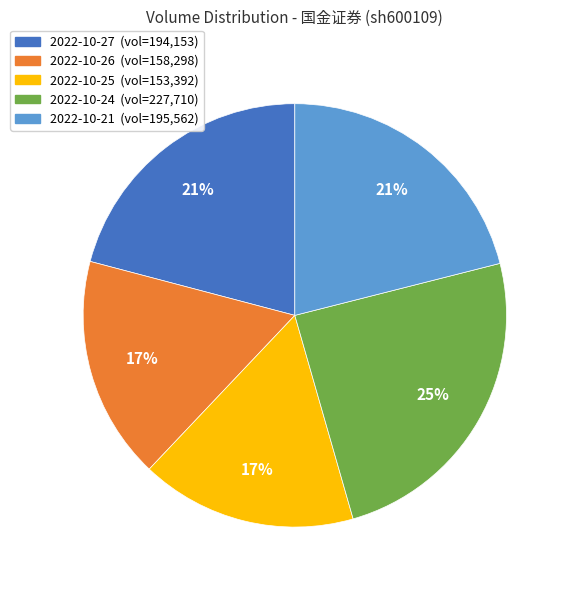

The 2022-10-26 slice represents 17% of the pie. True or false?

True